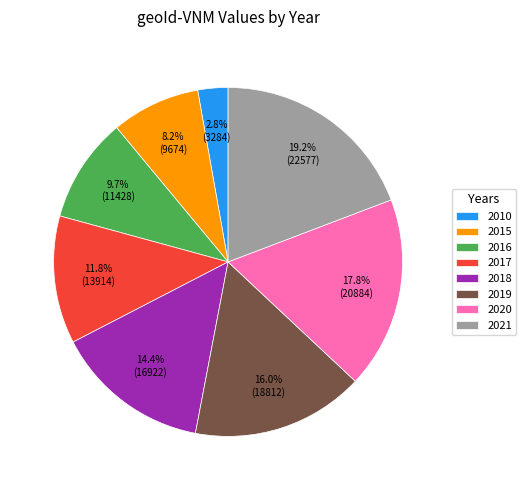

Count the number of slices in the pie.

8